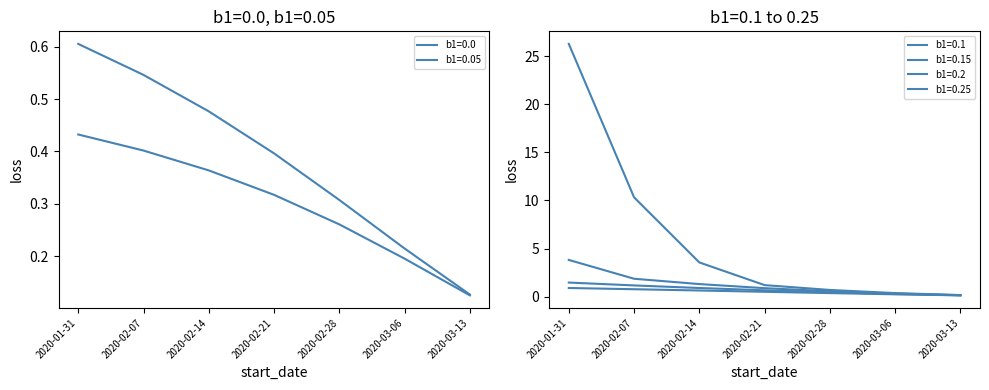

Reading left to right, list all the values displayed in this chart.

b1=0.0: 0.4	0.4	0.4	0.3	0.3	0.2	0.1
b1=0.05: 0.6	0.5	0.5	0.4	0.3	0.2	0.1
b1=0.1: 0.9	0.8	0.6	0.5	0.4	0.2	0.1
b1=0.15: 1.5	1.2	0.9	0.7	0.5	0.3	0.1
b1=0.2: 3.8	1.9	1.3	0.9	0.6	0.3	0.2
b1=0.25: 26.3	10.3	3.6	1.2	0.7	0.4	0.2